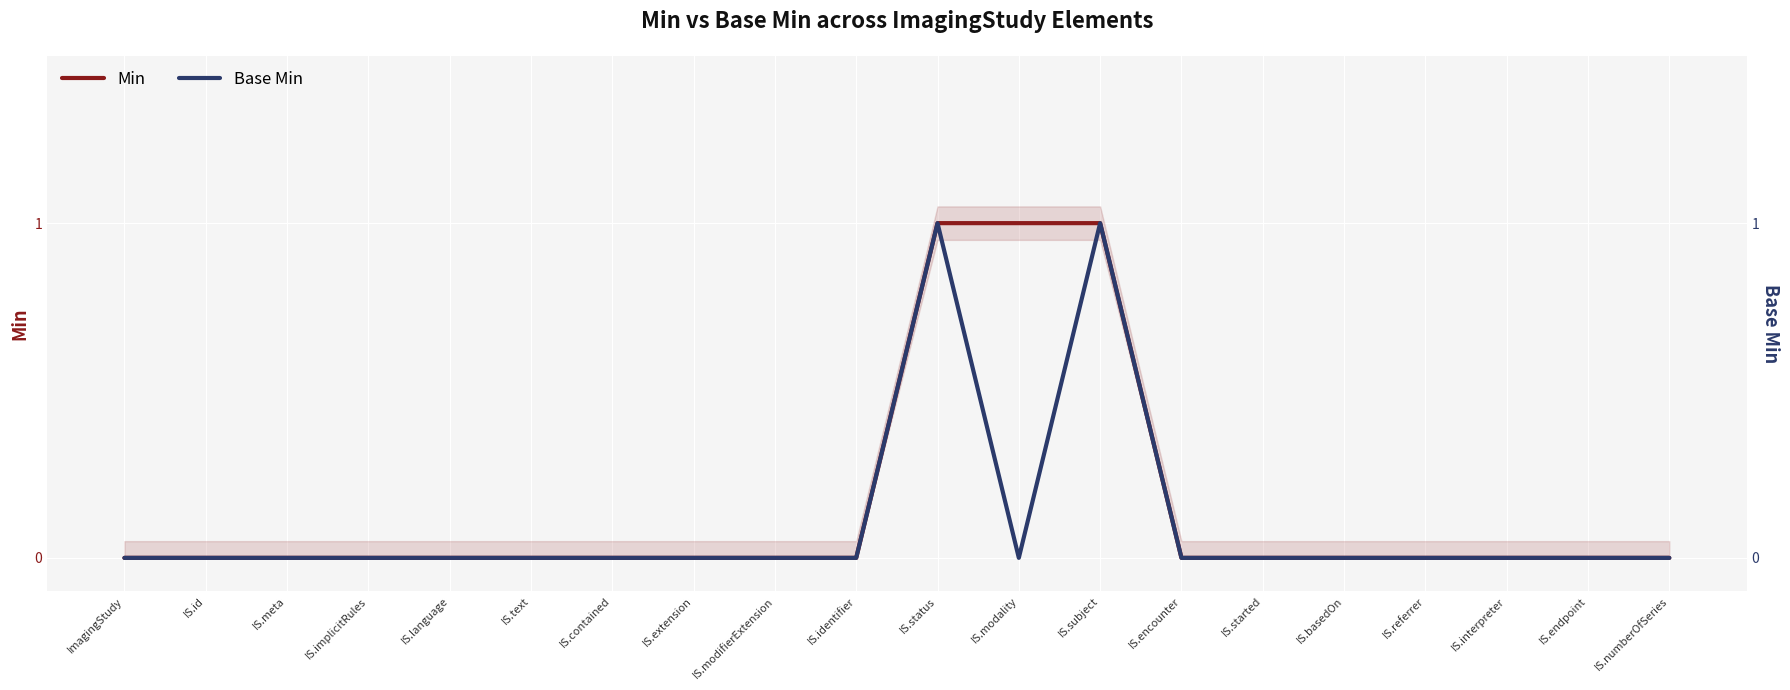

How many lines are shown in the chart?

2